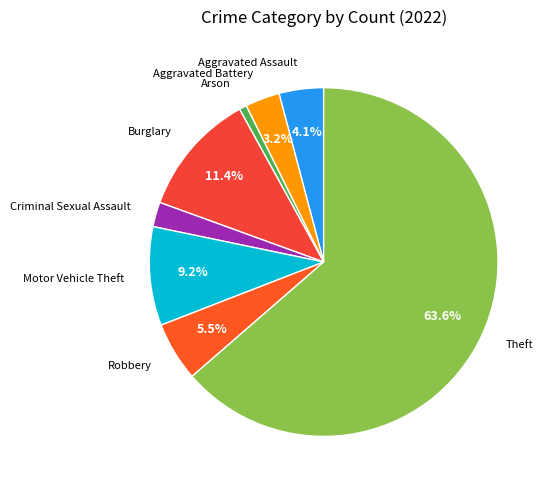

Rank the categories by value from lowest to highest.

Arson, Criminal Sexual Assault, Aggravated Battery, Aggravated Assault, Robbery, Motor Vehicle Theft, Burglary, Theft